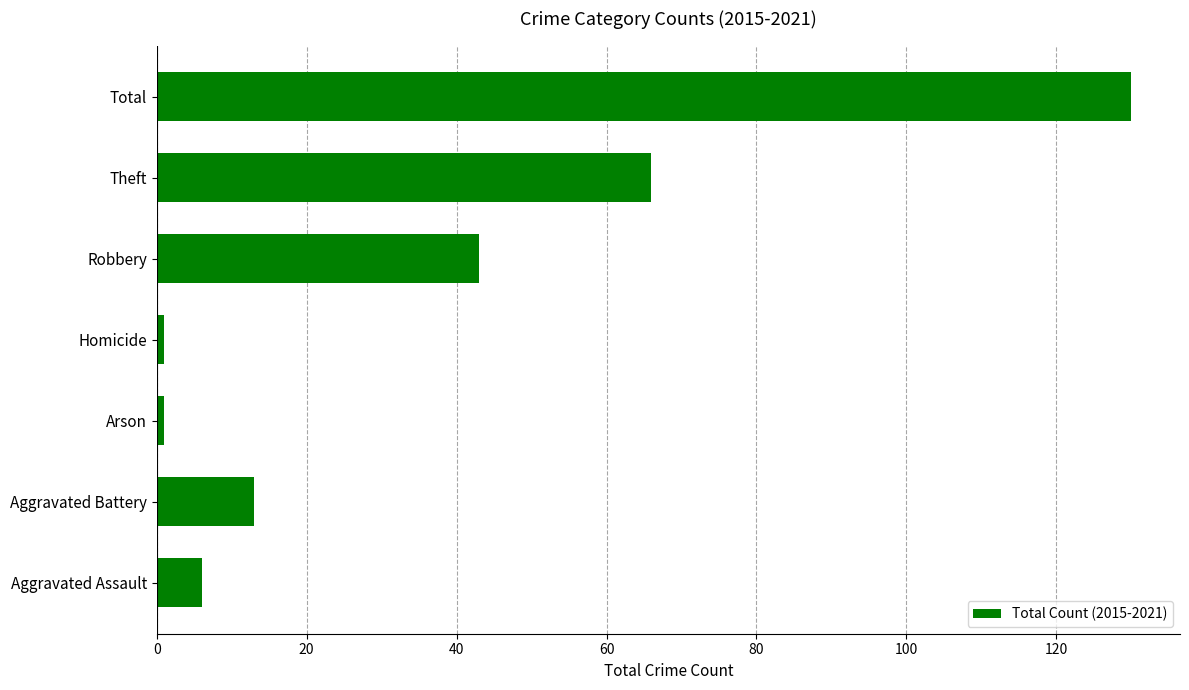

What is the minimum value shown in the chart?

1